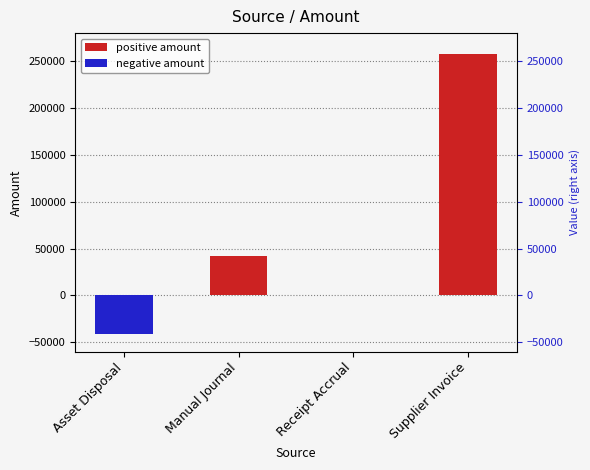

Rank the categories by value from lowest to highest.

Asset Disposal, Receipt Accrual, Manual Journal, Supplier Invoice